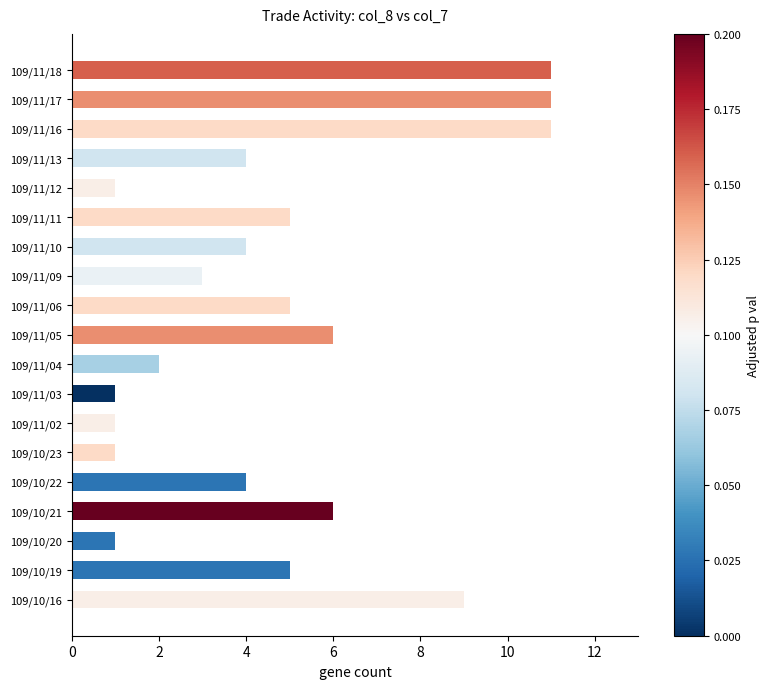

How many categories are shown in the chart?

19